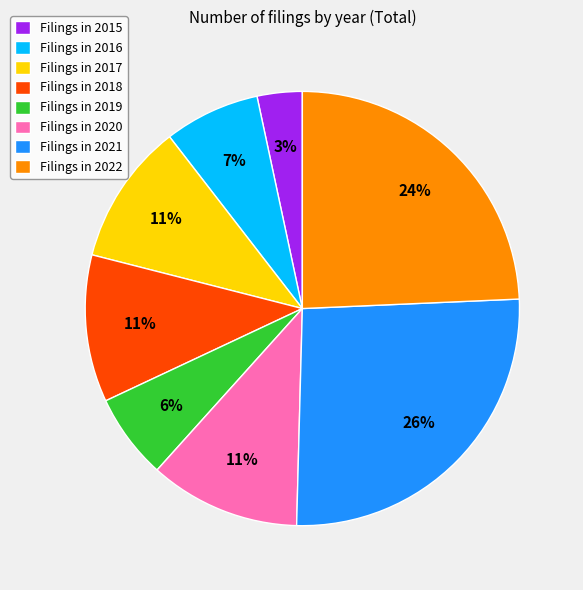

Does any single category account for the majority?

No